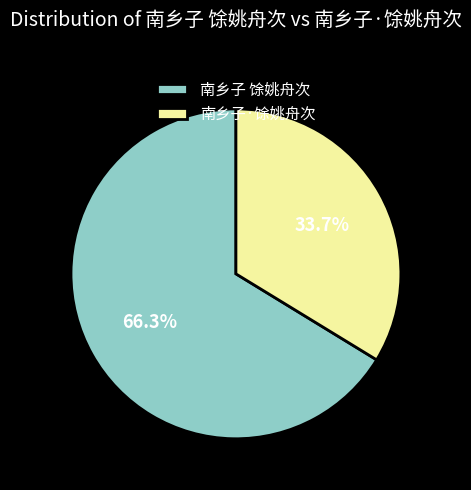

Is the sum of 南乡子 馀姚舟次 and 南乡子·馀姚舟次 greater than half?

Yes